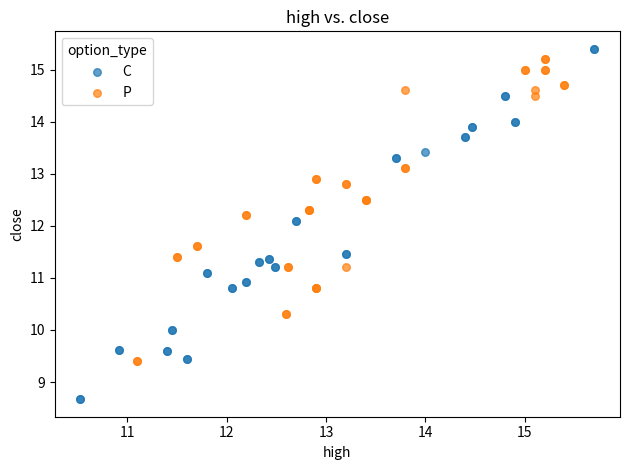

Which series reaches the minimum Y coordinate?

C